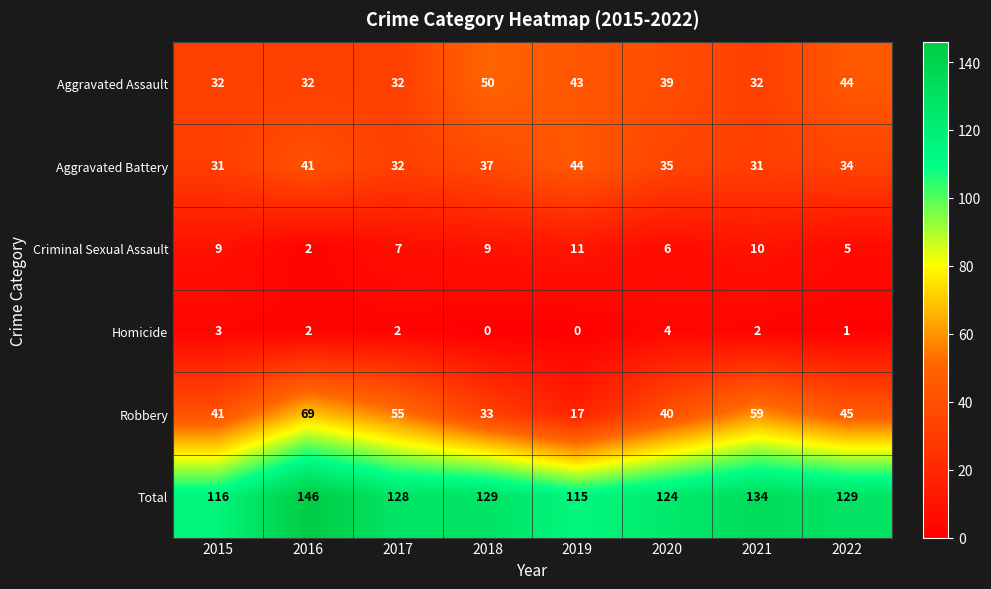

How many categories are shown in the chart?

8